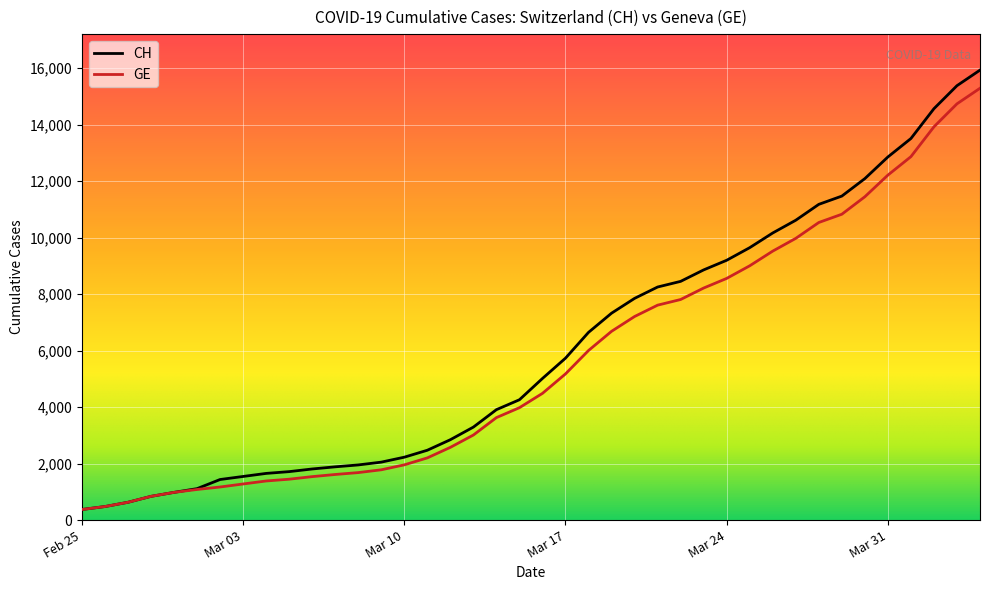

What is the minimum value for GE?

375